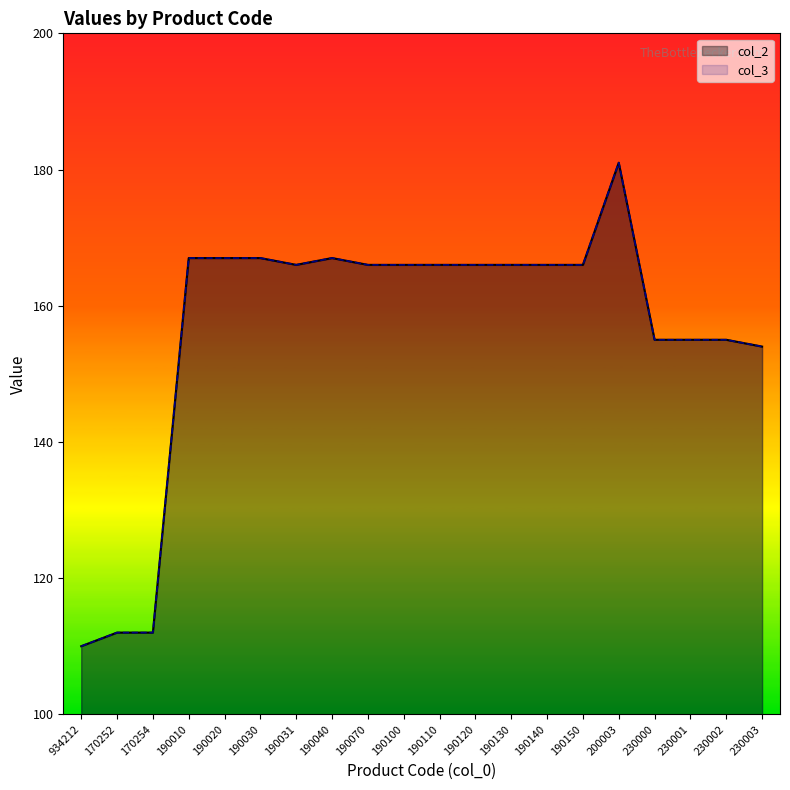

At which category does col_3 reach its first local valley?

190031